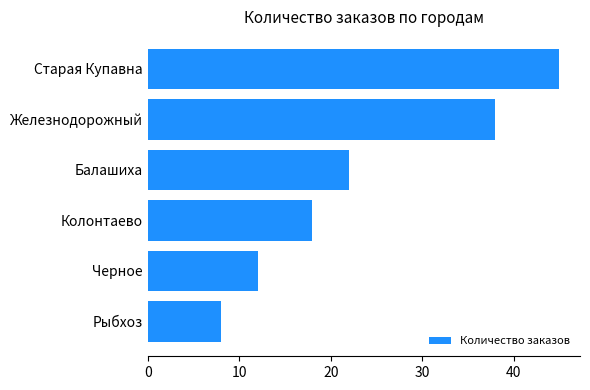

Is it true that the value at Балашиха is 22?

True